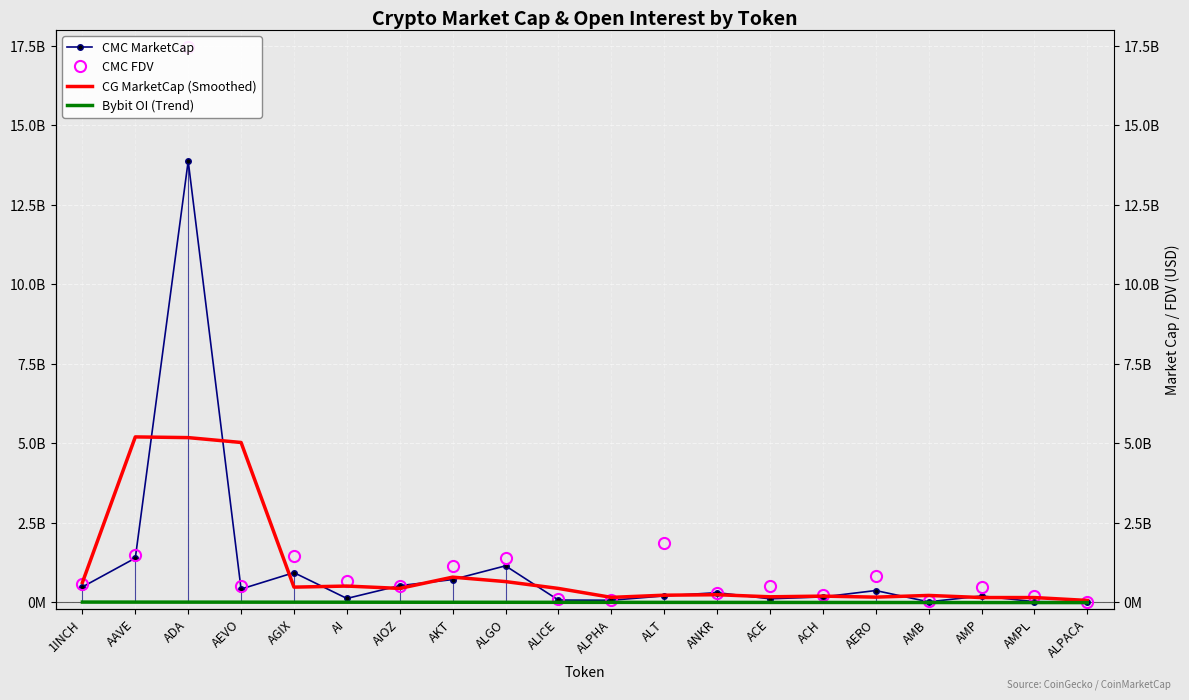

True or false: CMC FDV has more than 0 interior local peaks.

True